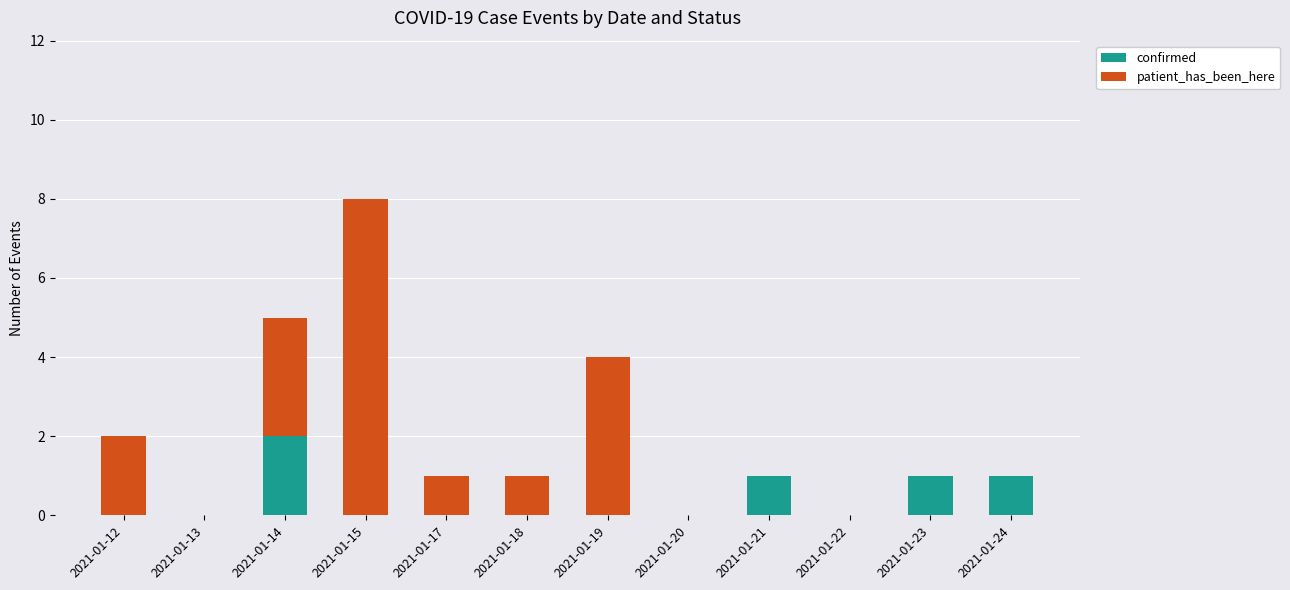

Are the bars grouped side by side (vs. stacked)?

No